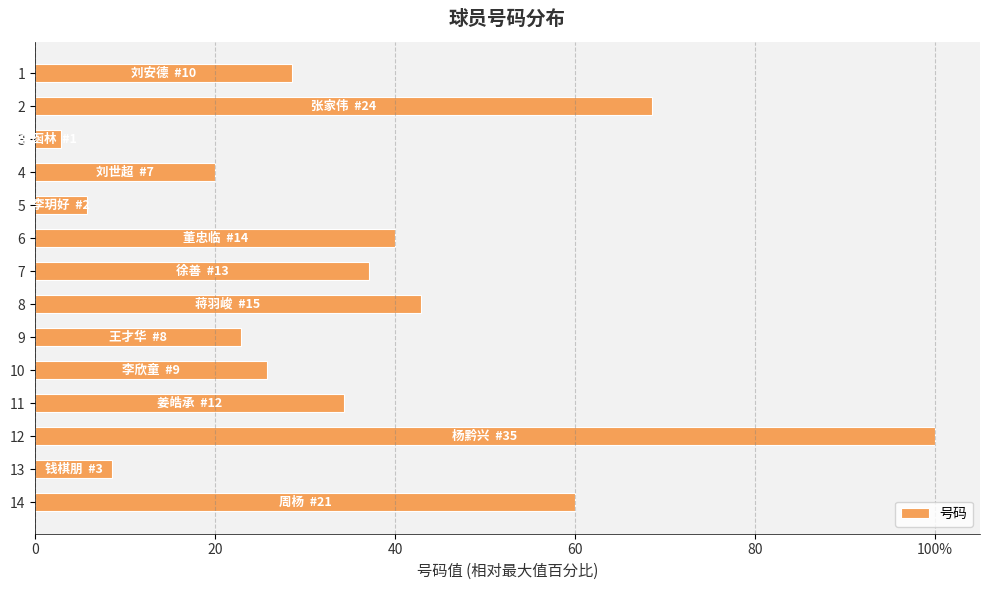

What is the difference between the maximum and second lowest values?

94.3